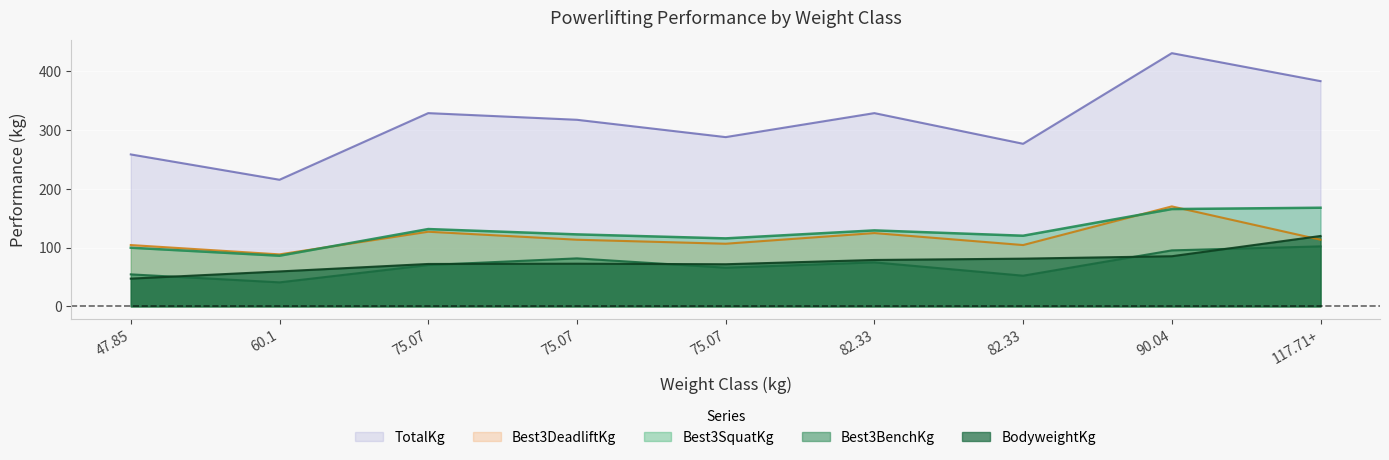

True or false: Best3SquatKg and Best3DeadliftKg intersect in this chart.

True